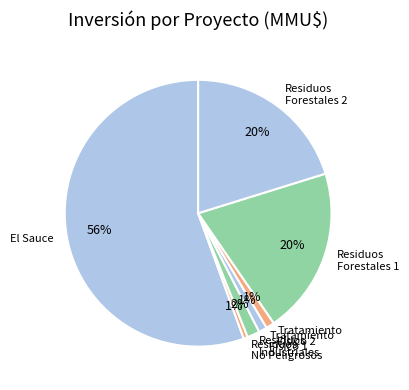

Is the sum of Residuos Industriales and Residuos Forestales 1 greater than half?

No